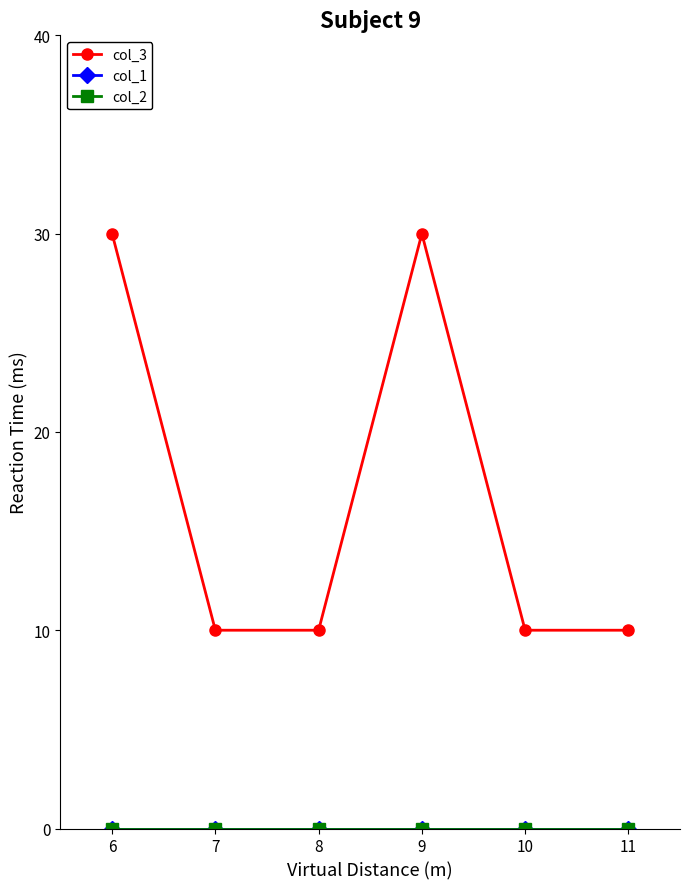

Is this an area chart (filled region under the line)?

No